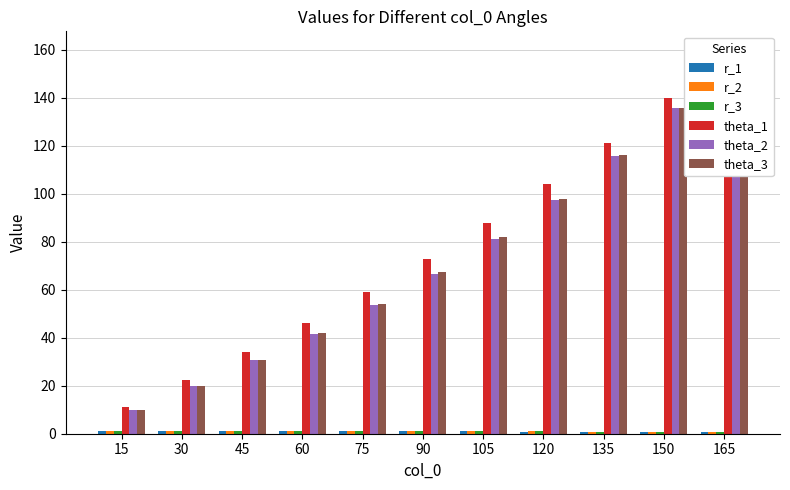

How many series are shown in this chart?

6